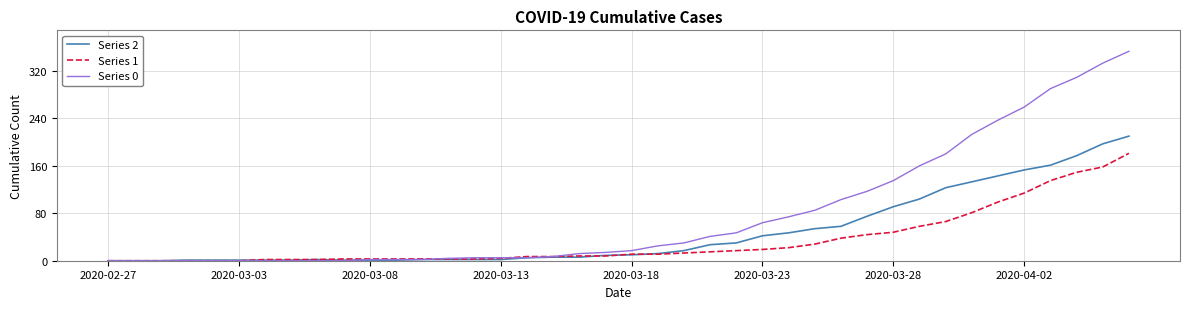

Rank the series by their maximum value, from highest to lowest.

Series 0, Series 2, Series 1